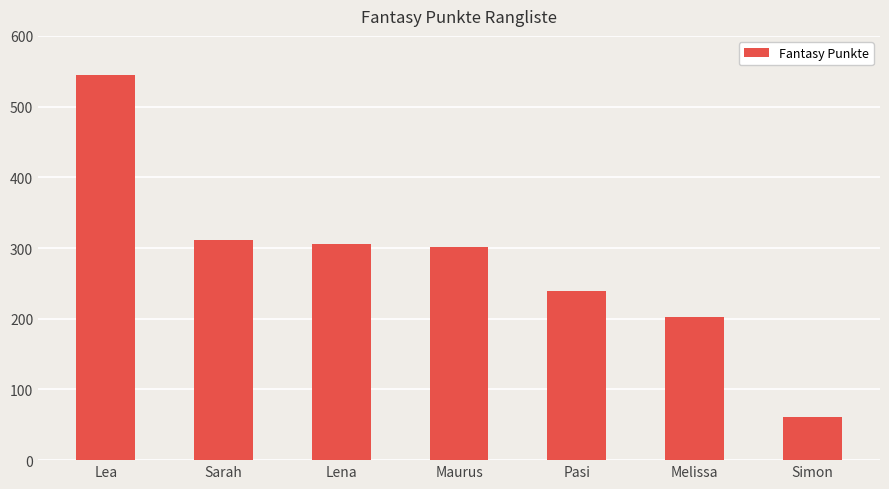

What is the minimum value shown in the chart?

61